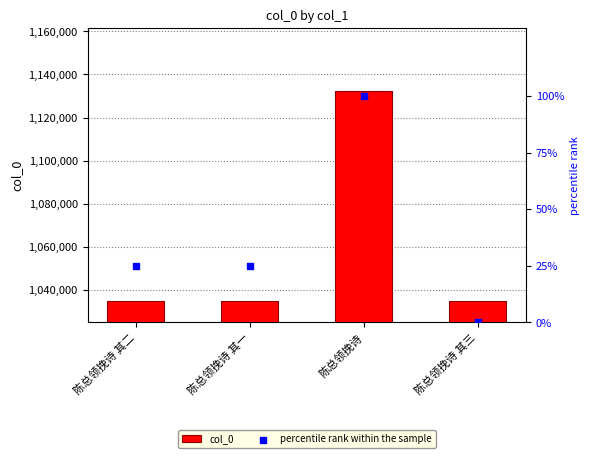

Which series has the largest total across all categories?

col_0